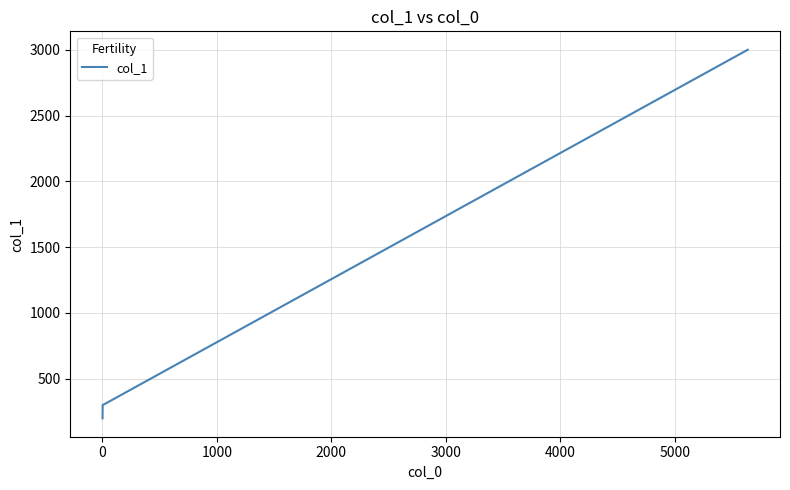

What is the average value?

1167